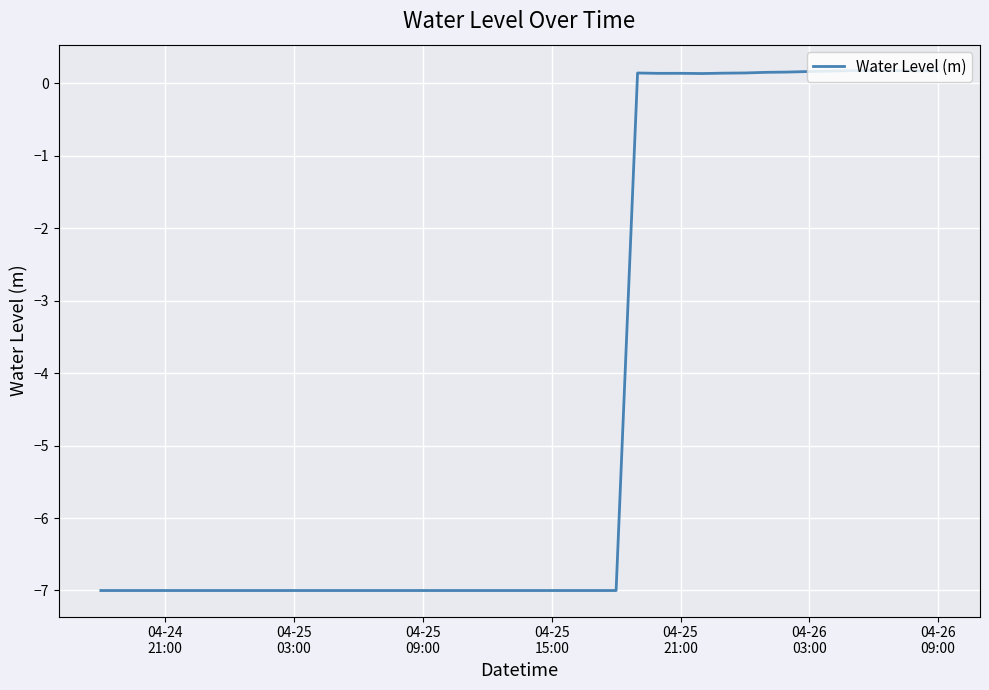

What is the difference between the maximum and minimum values?

7.2